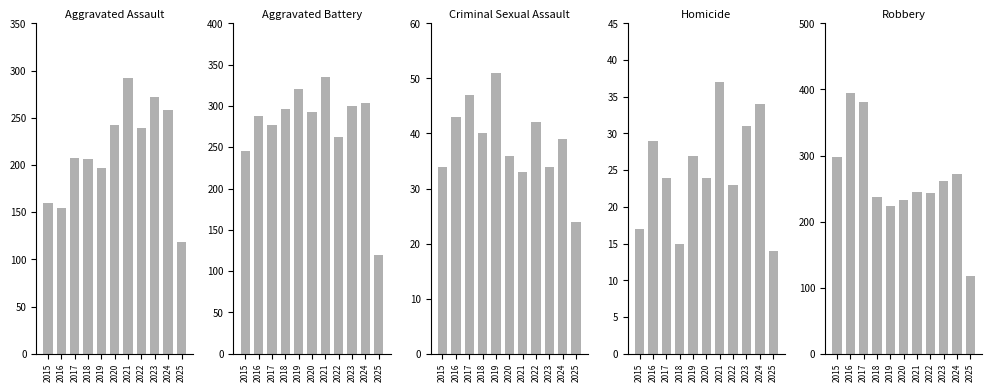

What is the difference between the maximum and minimum values in the Aggravated Battery series?

216